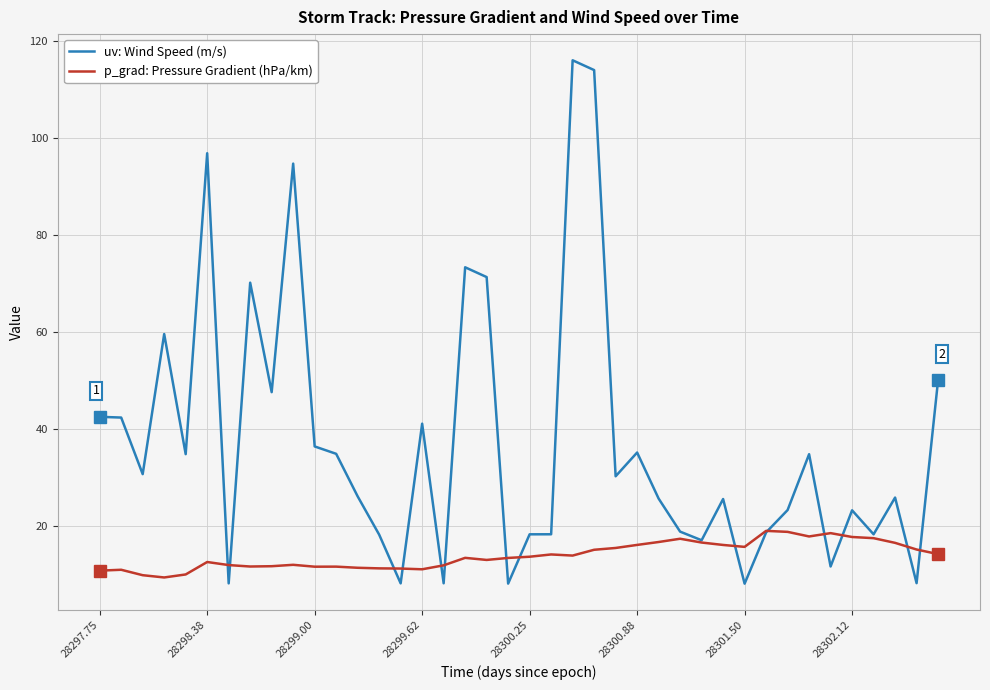

Which series has the largest total across all categories?

uv: Wind Speed (m/s)